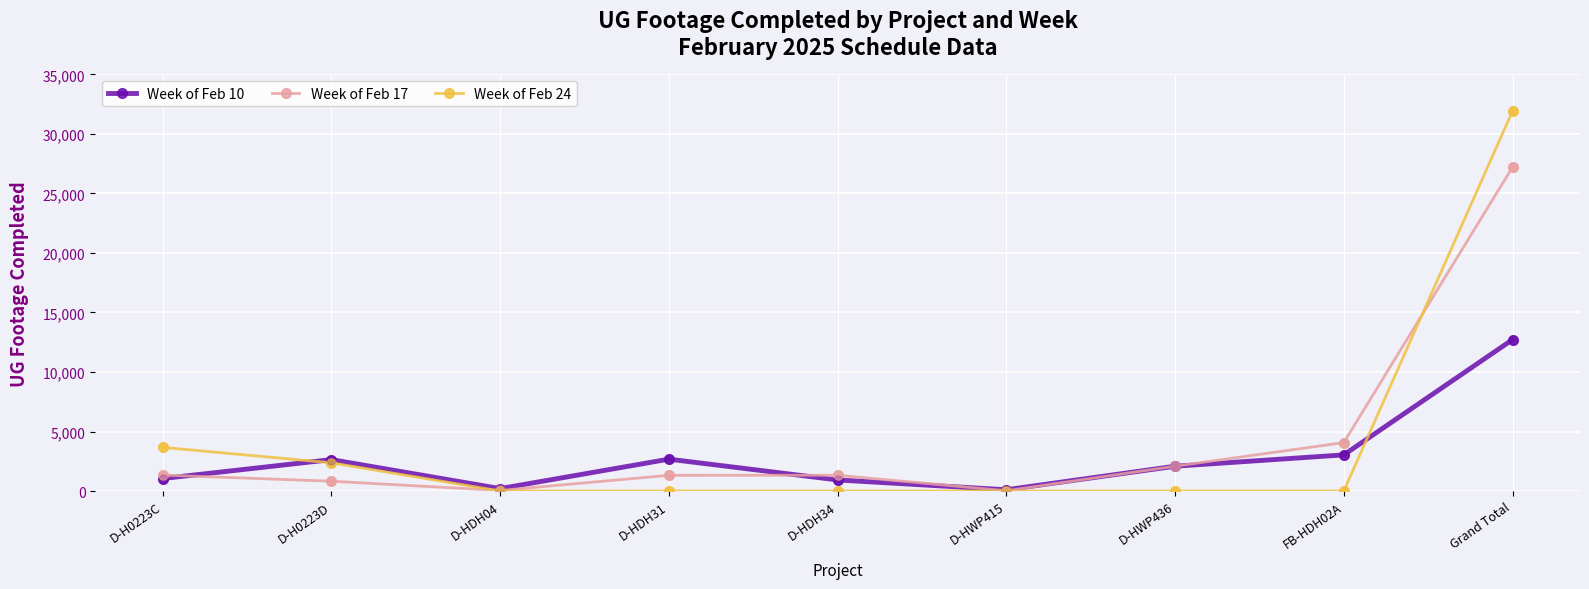

Which series changed the most between D-H0223D and Grand Total?

Week of Feb 24